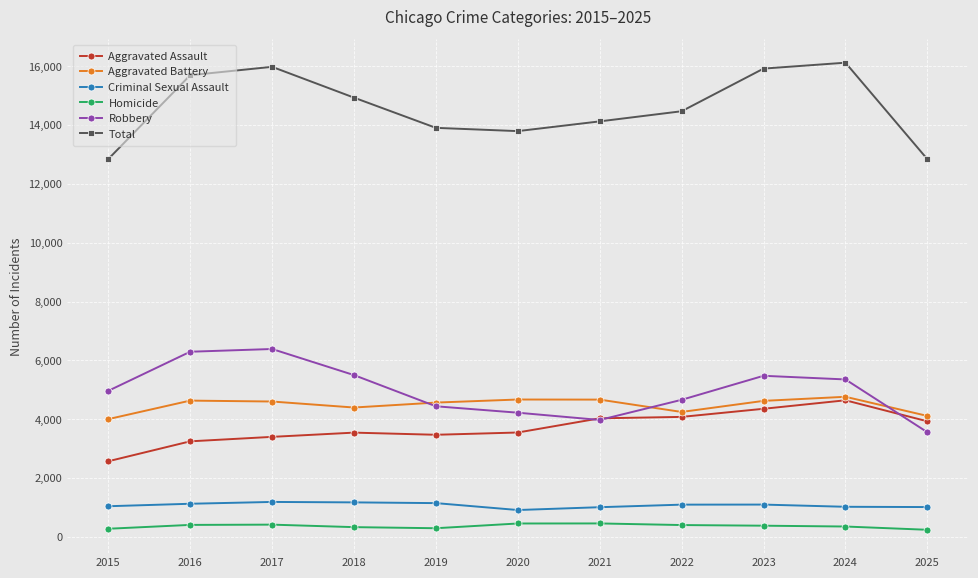

How many lines are shown in the chart?

6